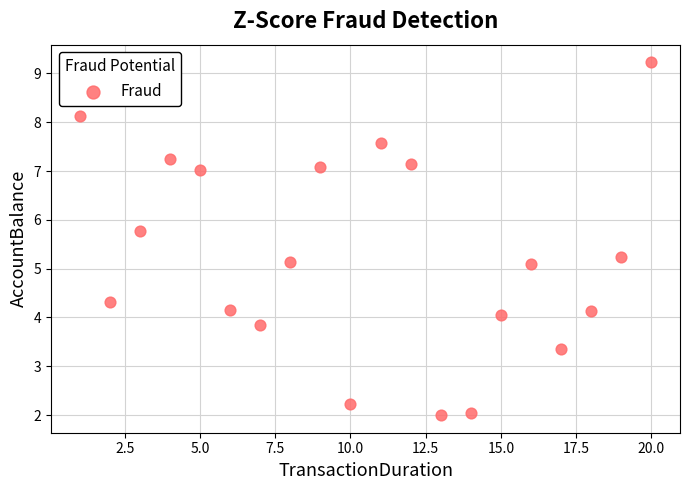

What is the range of Y values (max minus min)?

7.2